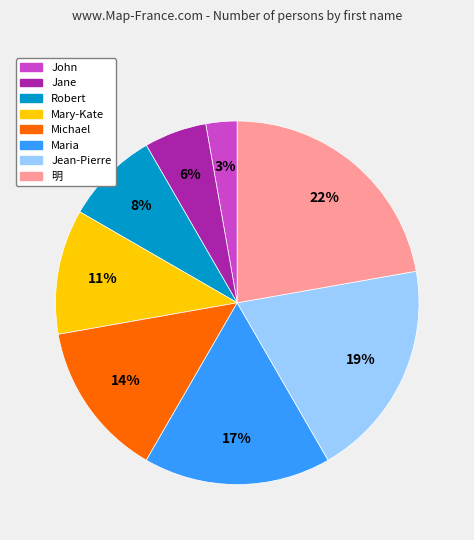

To the nearest percent, what is the combined percentage of 明 and Maria?

39%